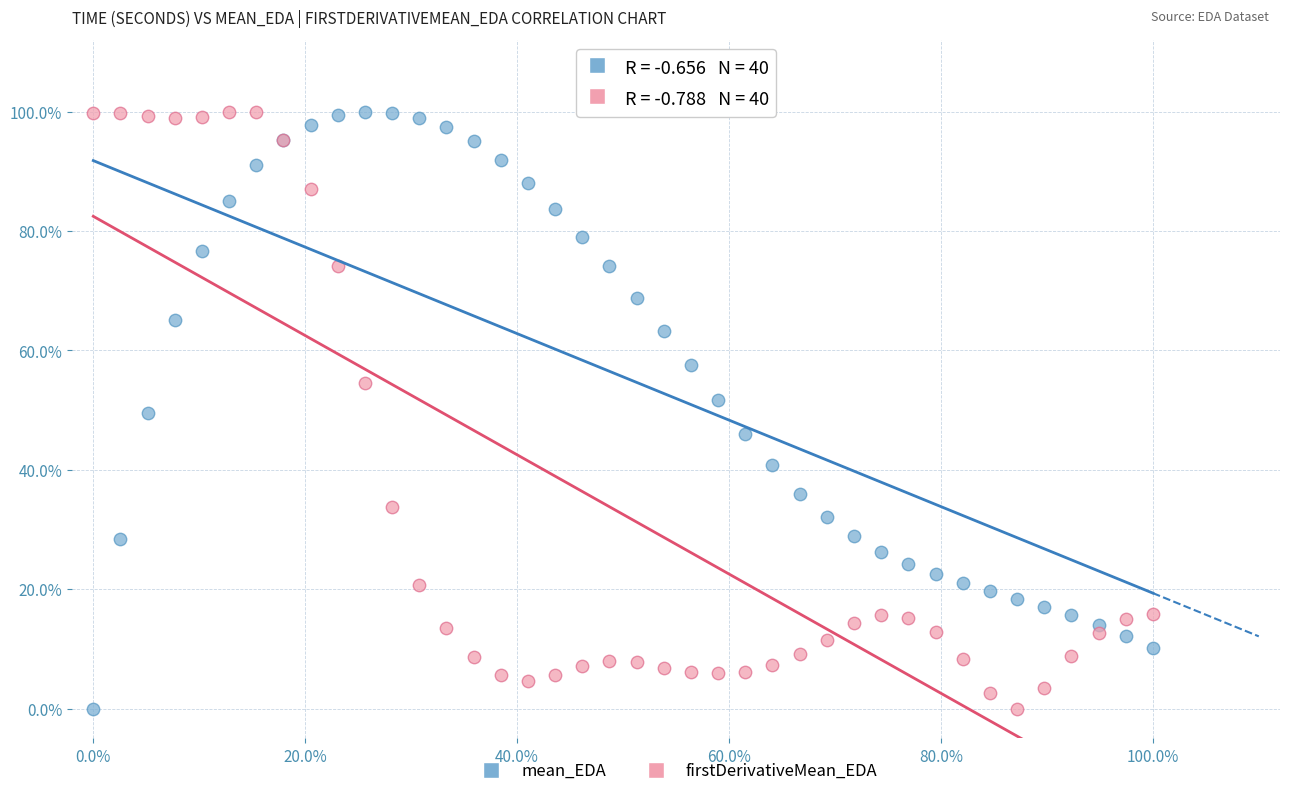

What are all the series names shown in the legend?

mean_EDA, firstDerivativeMean_EDA